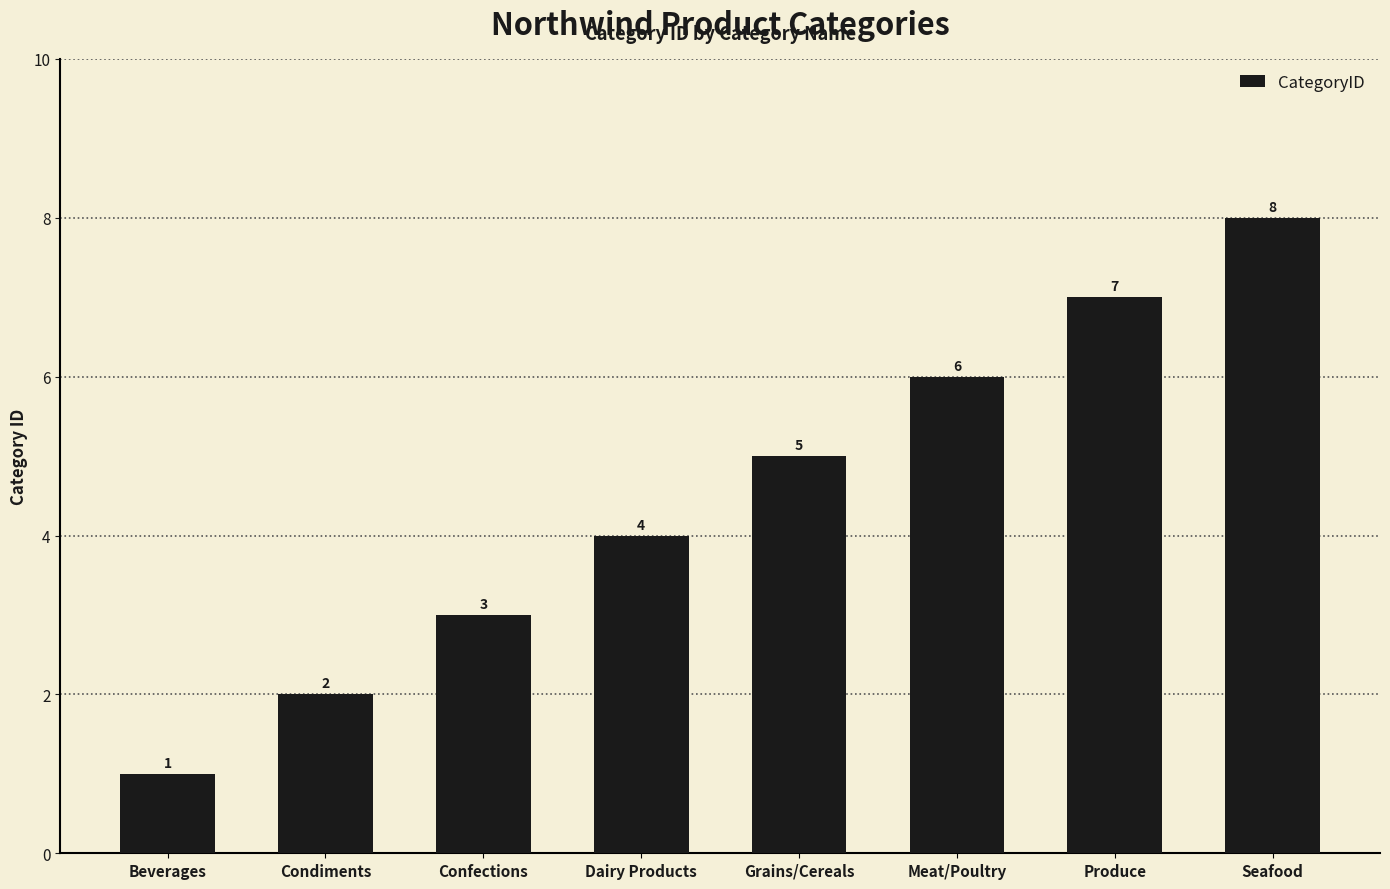

Approximately how many times larger is the value at Condiments compared to Meat/Poultry?

0.3